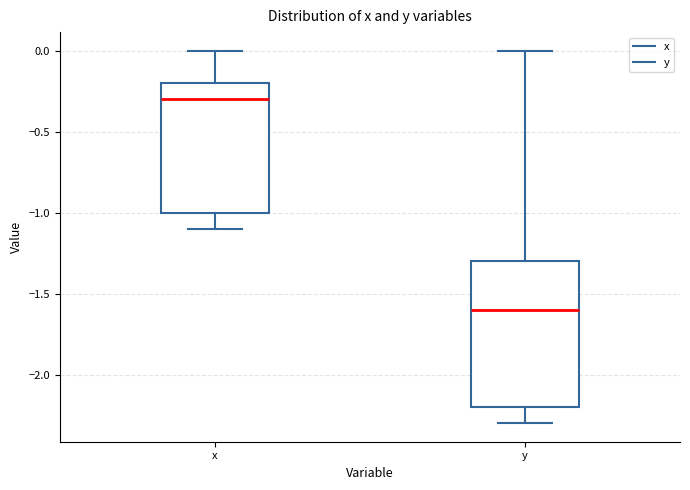

Which box's median line is the lowest?

y